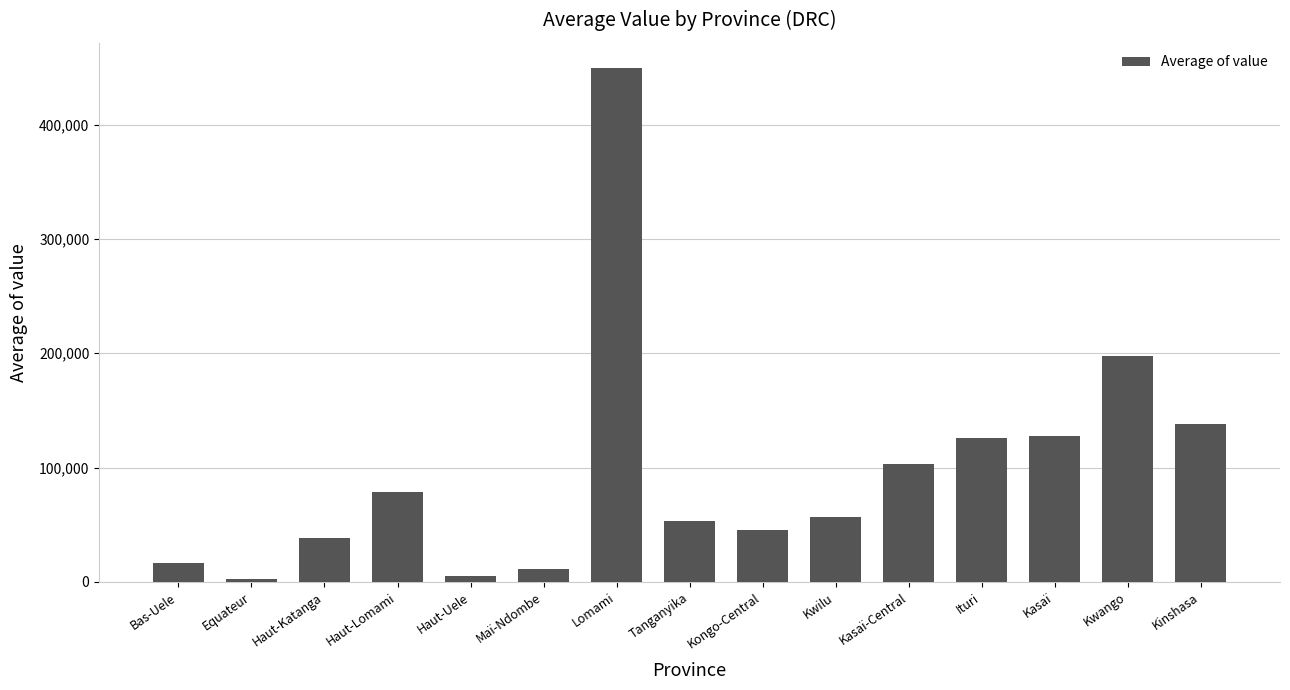

What is the value of the 6th bar from the left?

11291.7